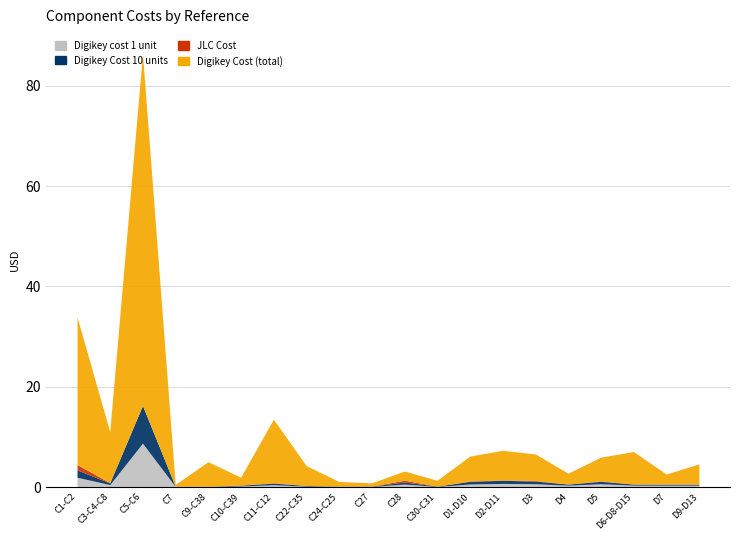

Between C7 and D7, which series saw the biggest shift?

Digikey Cost (total)